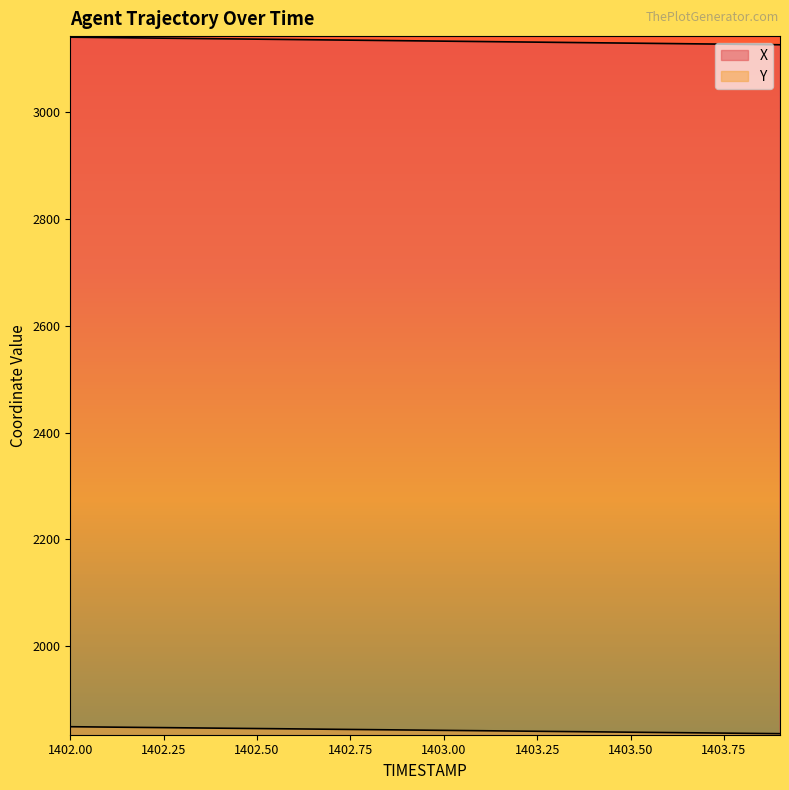

Which has a higher value, 1402.9 or 1403.4?

1402.9